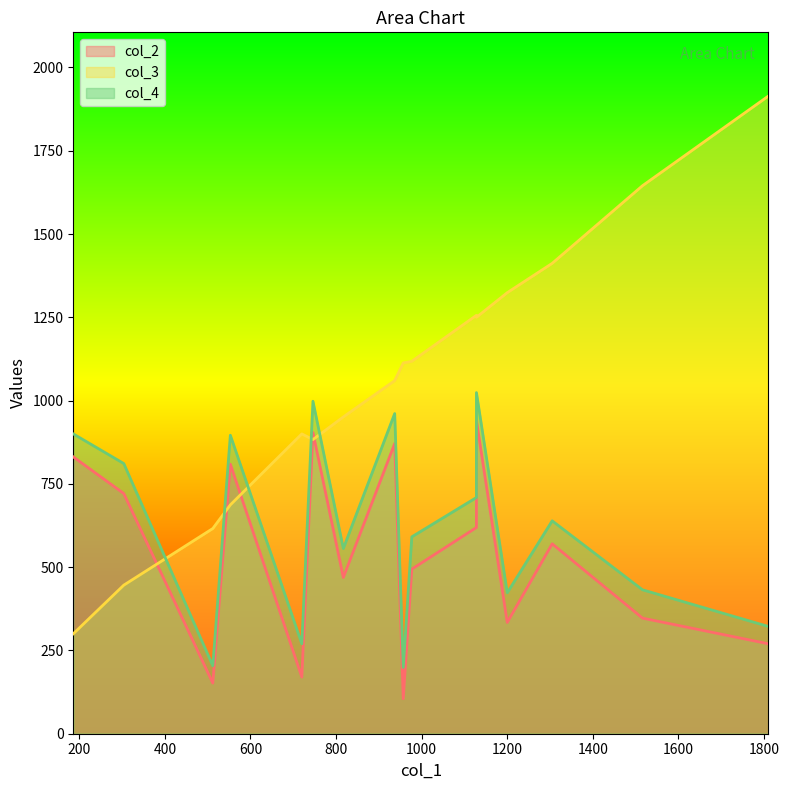

What are all the series names shown in the legend?

col_2, col_3, col_4